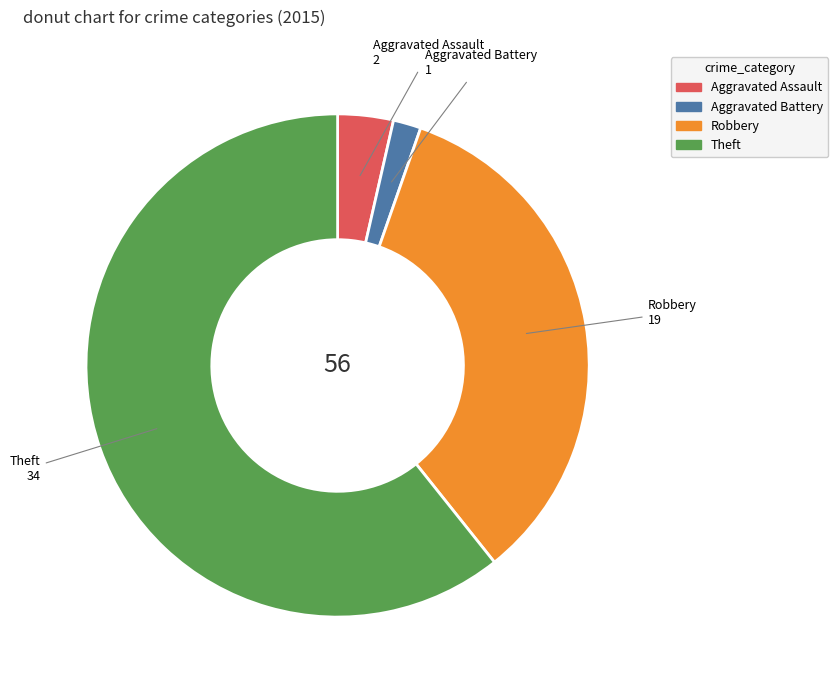

Rank the categories by value from lowest to highest.

Aggravated Battery, Aggravated Assault, Robbery, Theft